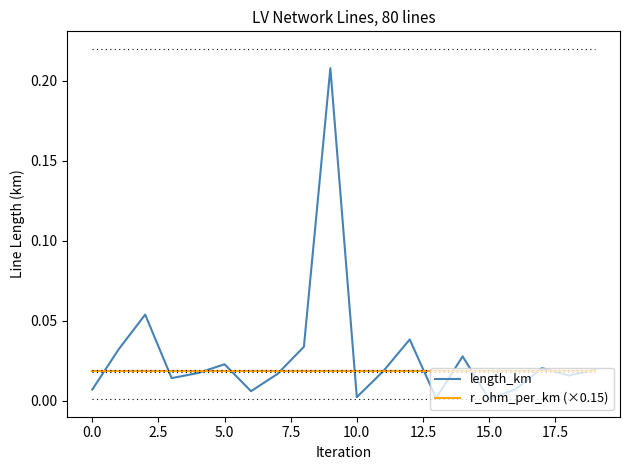

True or false: length_km has more than 1 points higher than both neighbors.

True